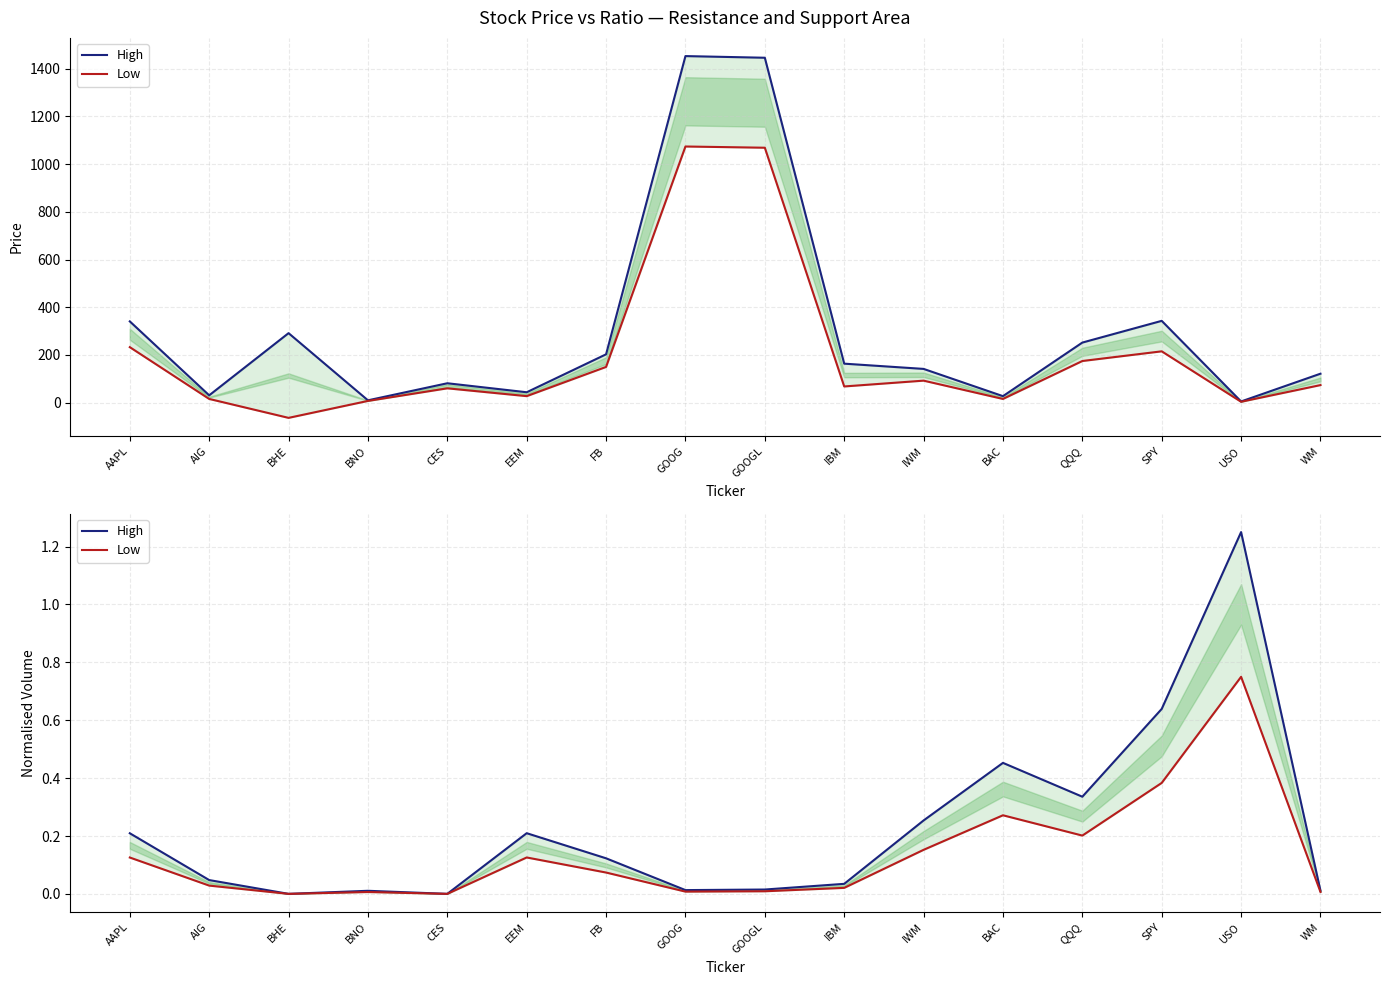

Where is Low nearest to the value 0?

BHE